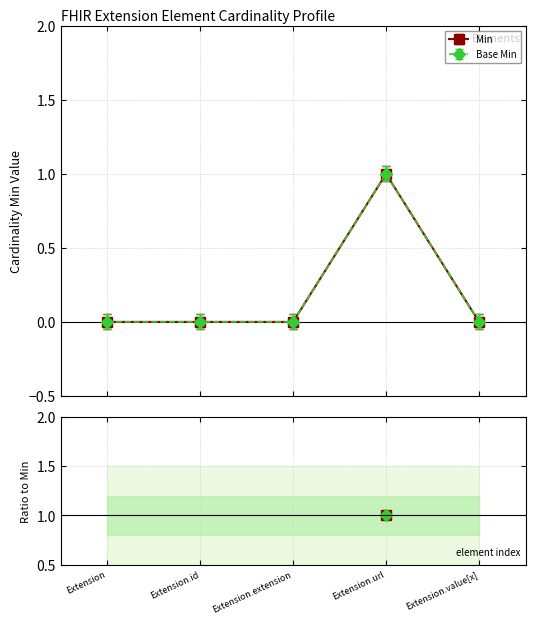

At which category does the chart reach its peak across all series?

Extension.url